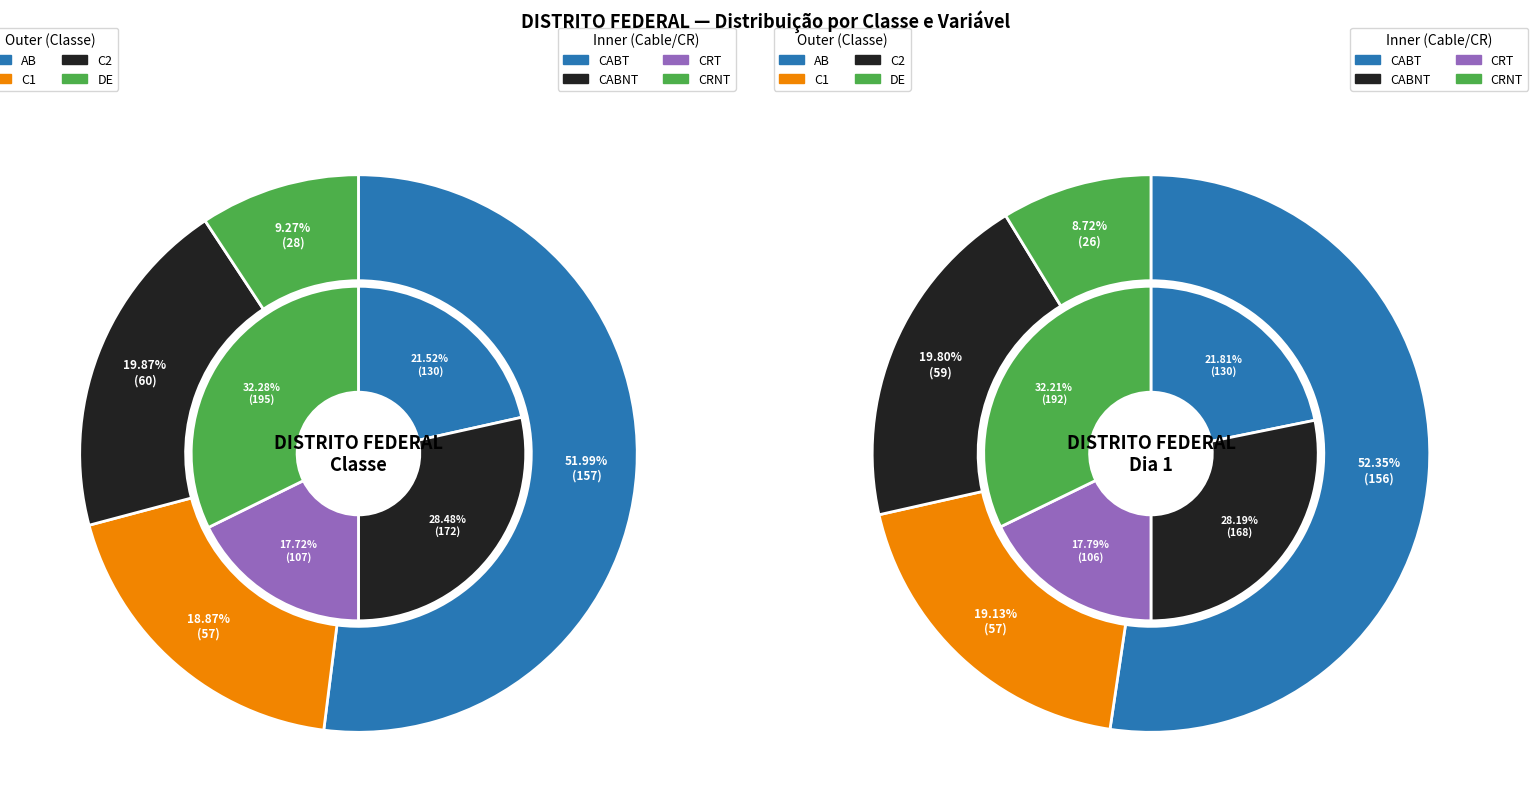

Rank the categories by value from lowest to highest.

DE, C1, C2, AB